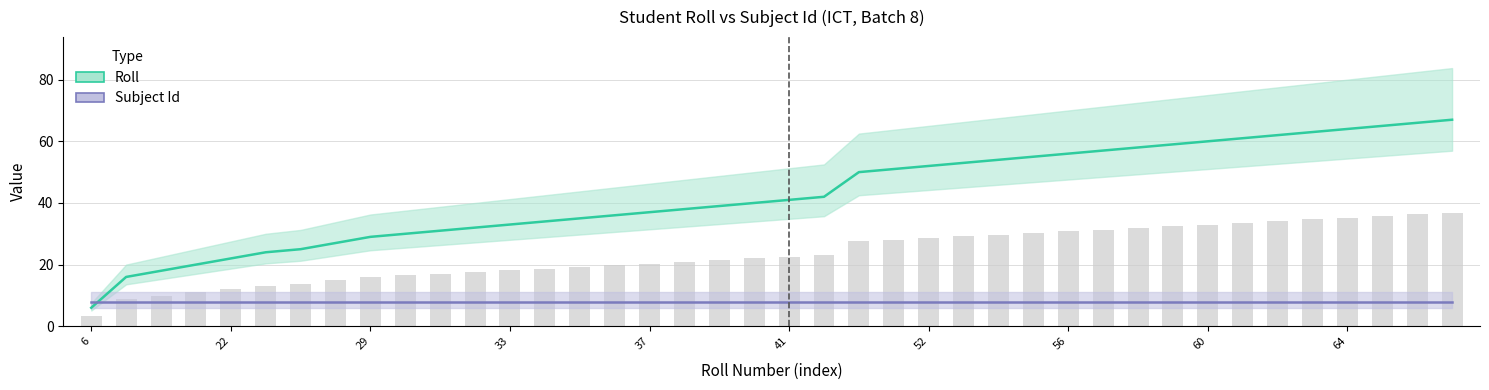

Where is Subject Id nearest to the value 8?

6